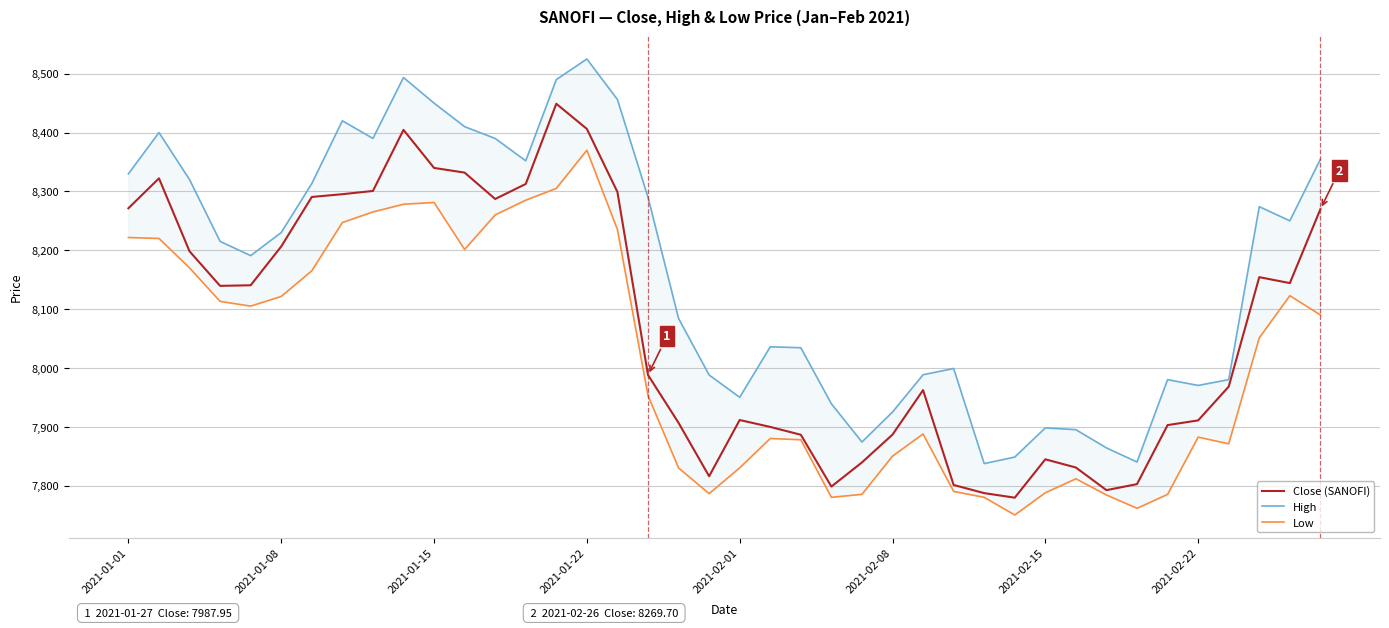

Which series changed the most between 14 and 18?

Close (SANOFI)